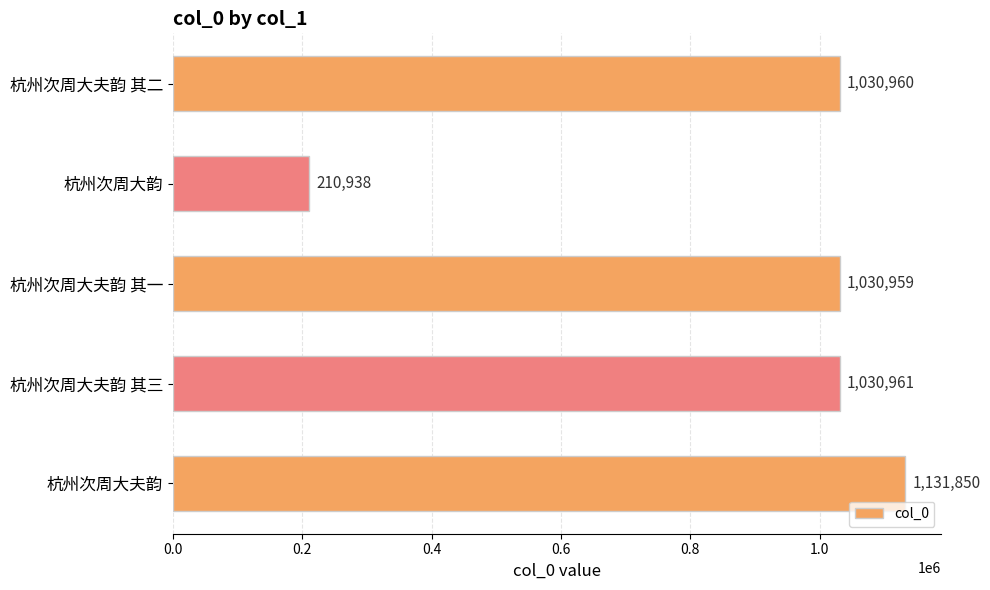

What is the sum of all values?

4435668